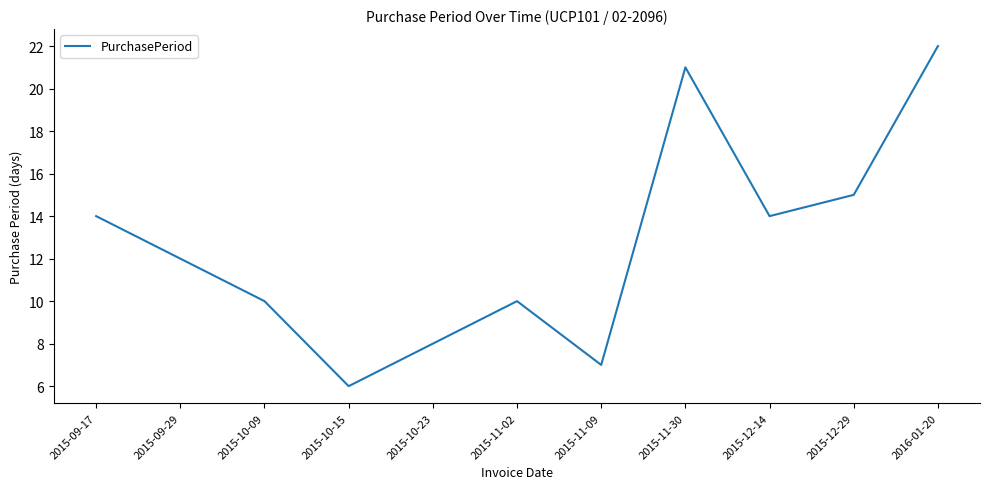

What is the difference between the values at 2015-12-29 and 2015-09-29?

3